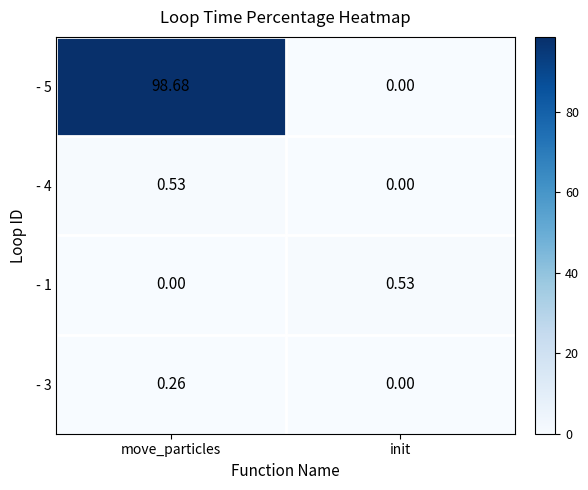

At which category is the sum across all series the highest?

move_particles